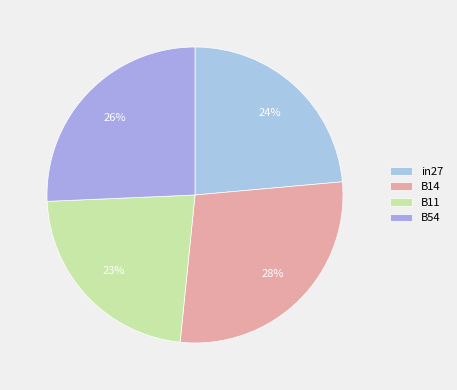

Count the number of slices in the pie.

4